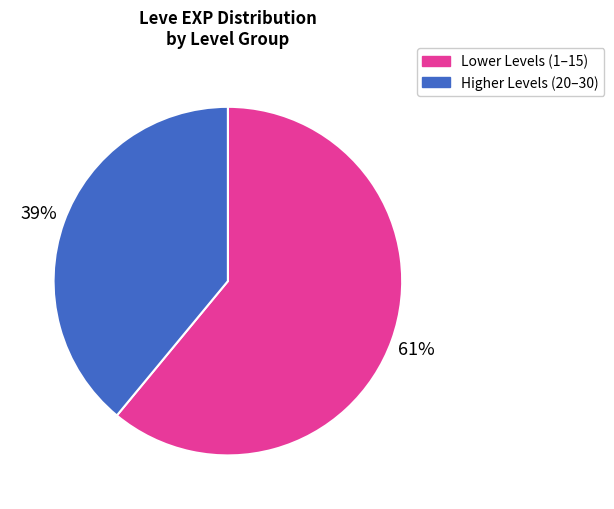

How many slices are in this pie chart?

2